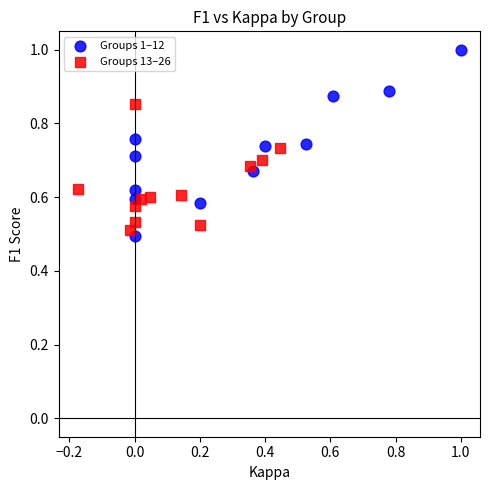

Which series has the largest Y range (max minus min)?

Groups 1–12